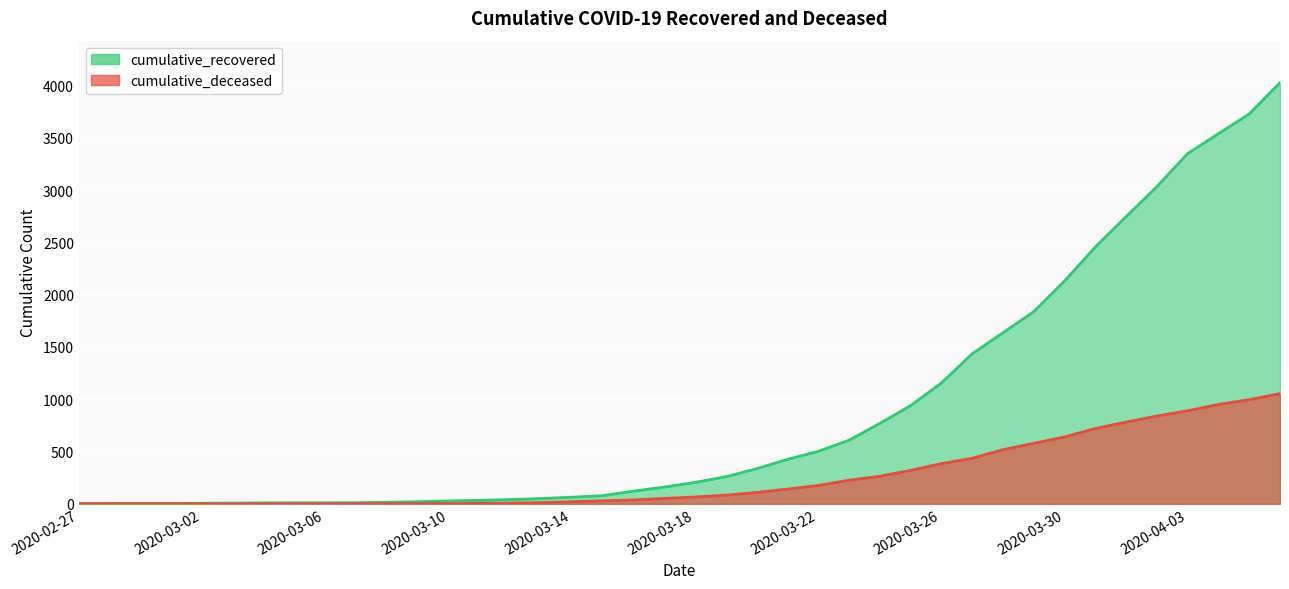

At which label does cumulative_recovered reach its peak?

2020-04-06